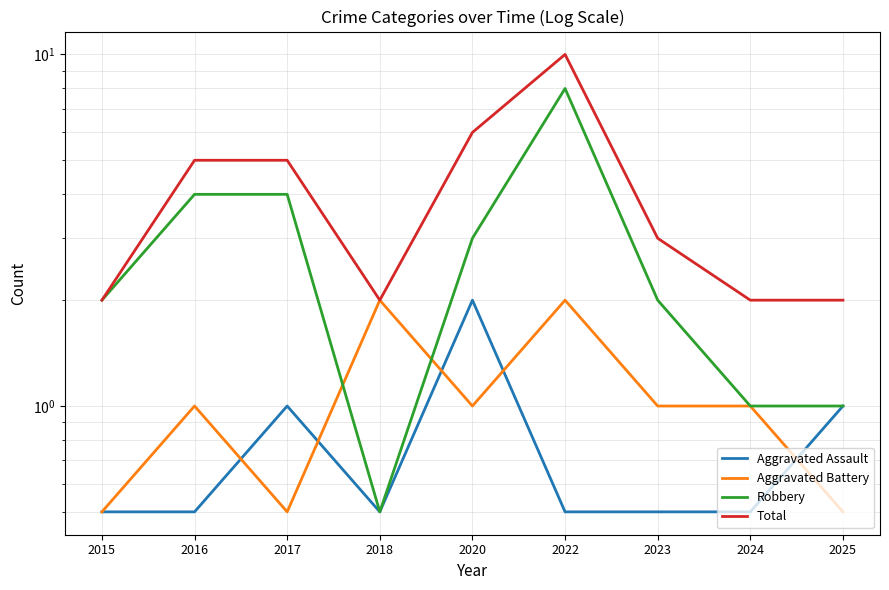

What is the difference between the second highest and minimum values in the Aggravated Assault series?

0.5